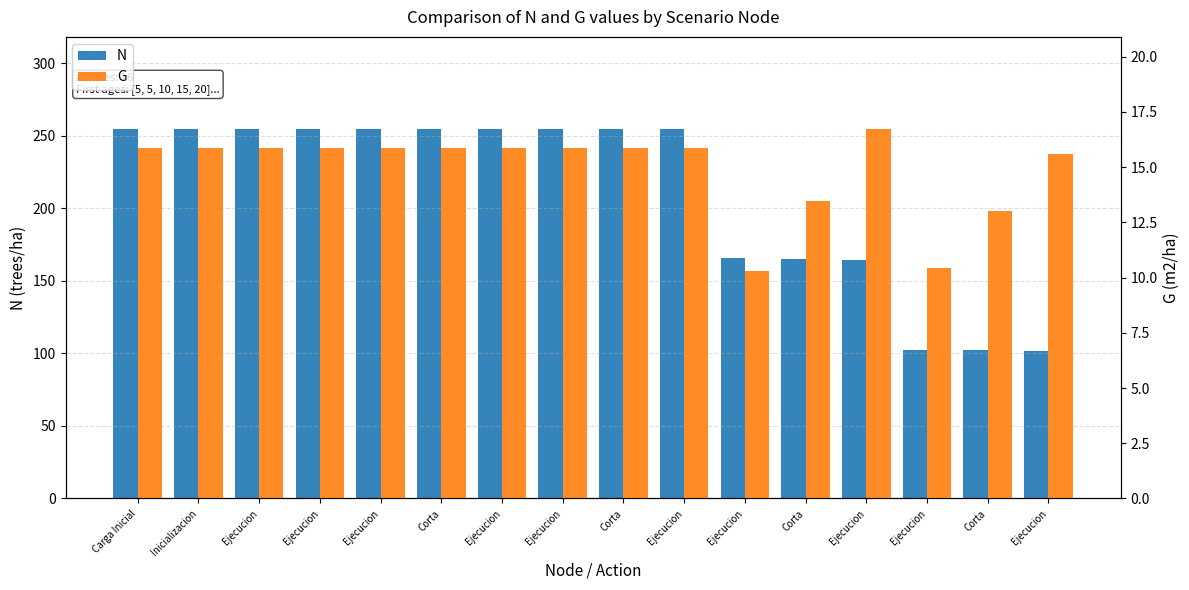

Is the value of G at Ejecucion greater than the value of N at Ejecucion?

No